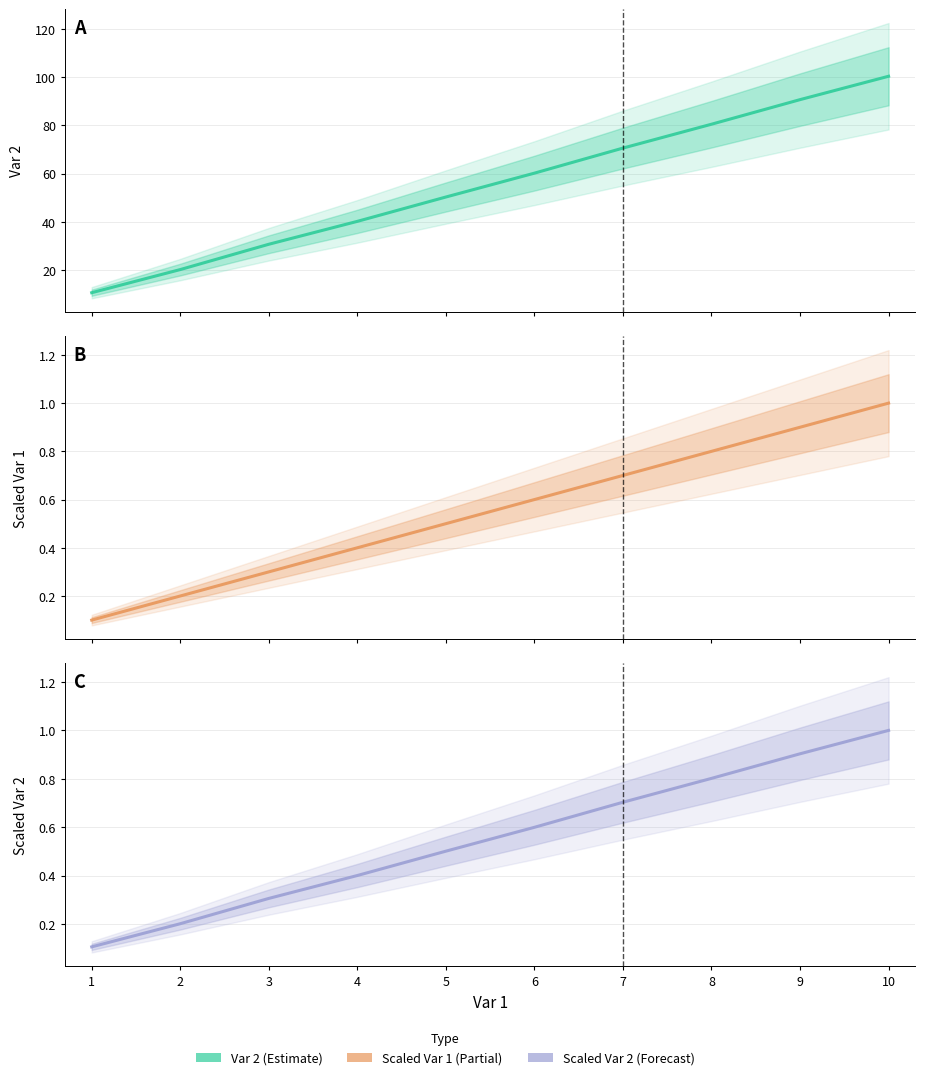

Is it true that Var 2 equals 20.2 at 2?

True